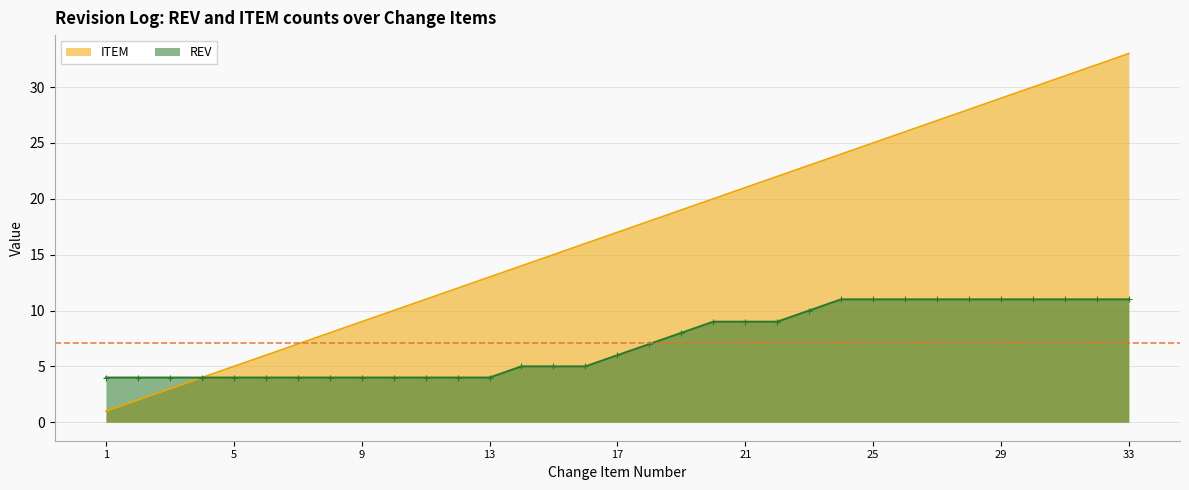

What is the value of the ITEM point at the 27th from the left?

27